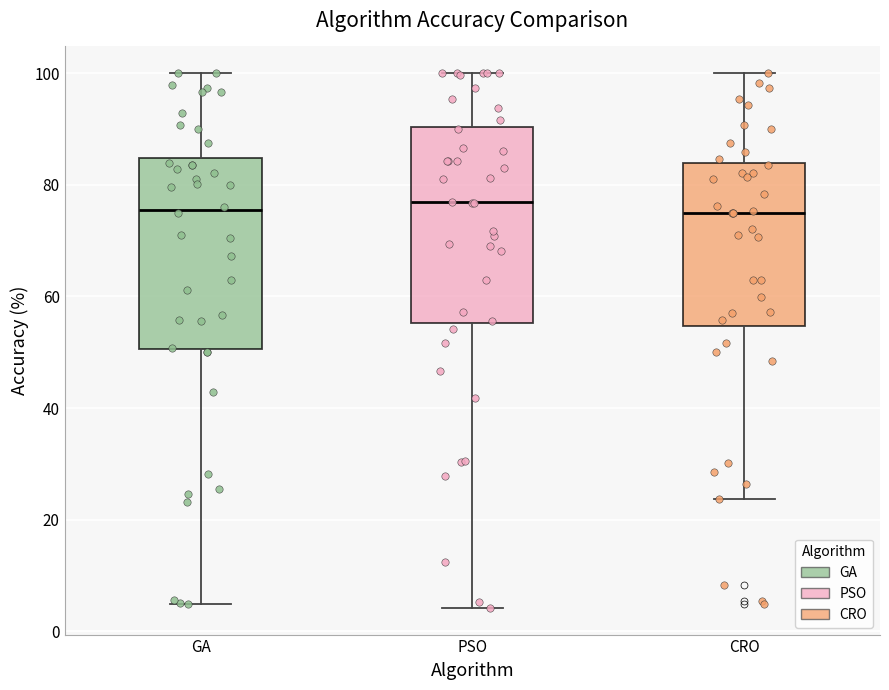

Where does the lower whisker of the box for PSO end on the y-axis? The values are not printed on the chart, so give them approximately, as read against the axis.

4